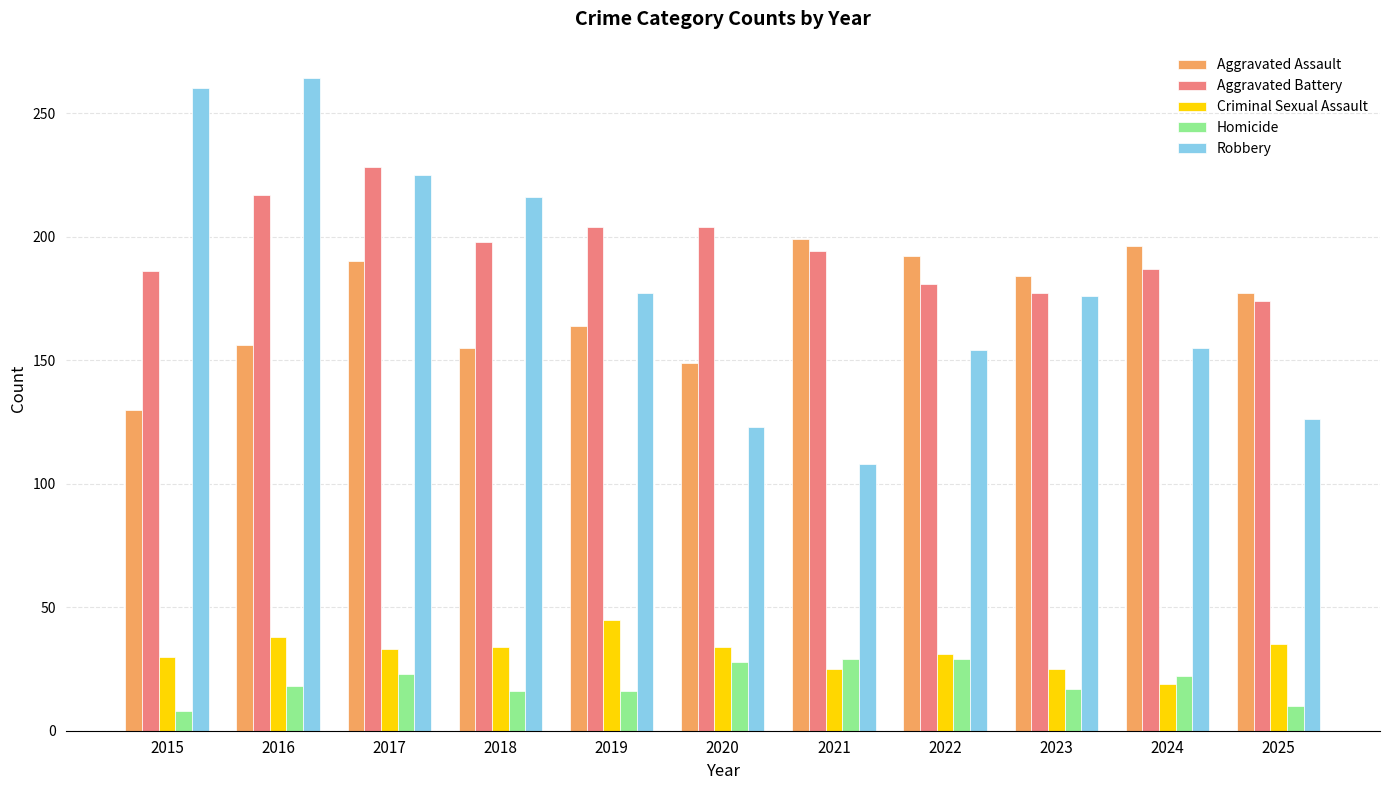

Where is Aggravated Assault nearest to the value 164?

2019